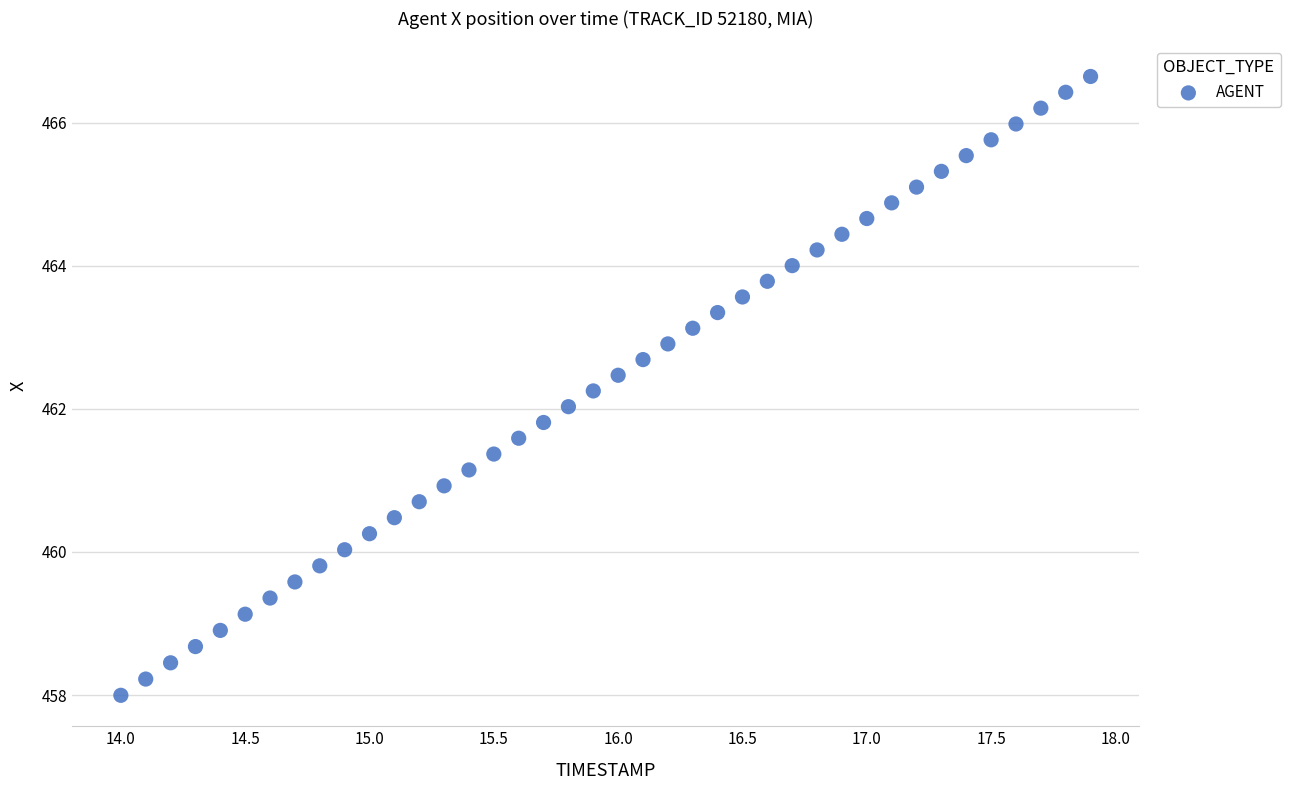

What is the range of Y values (max minus min)?

8.6